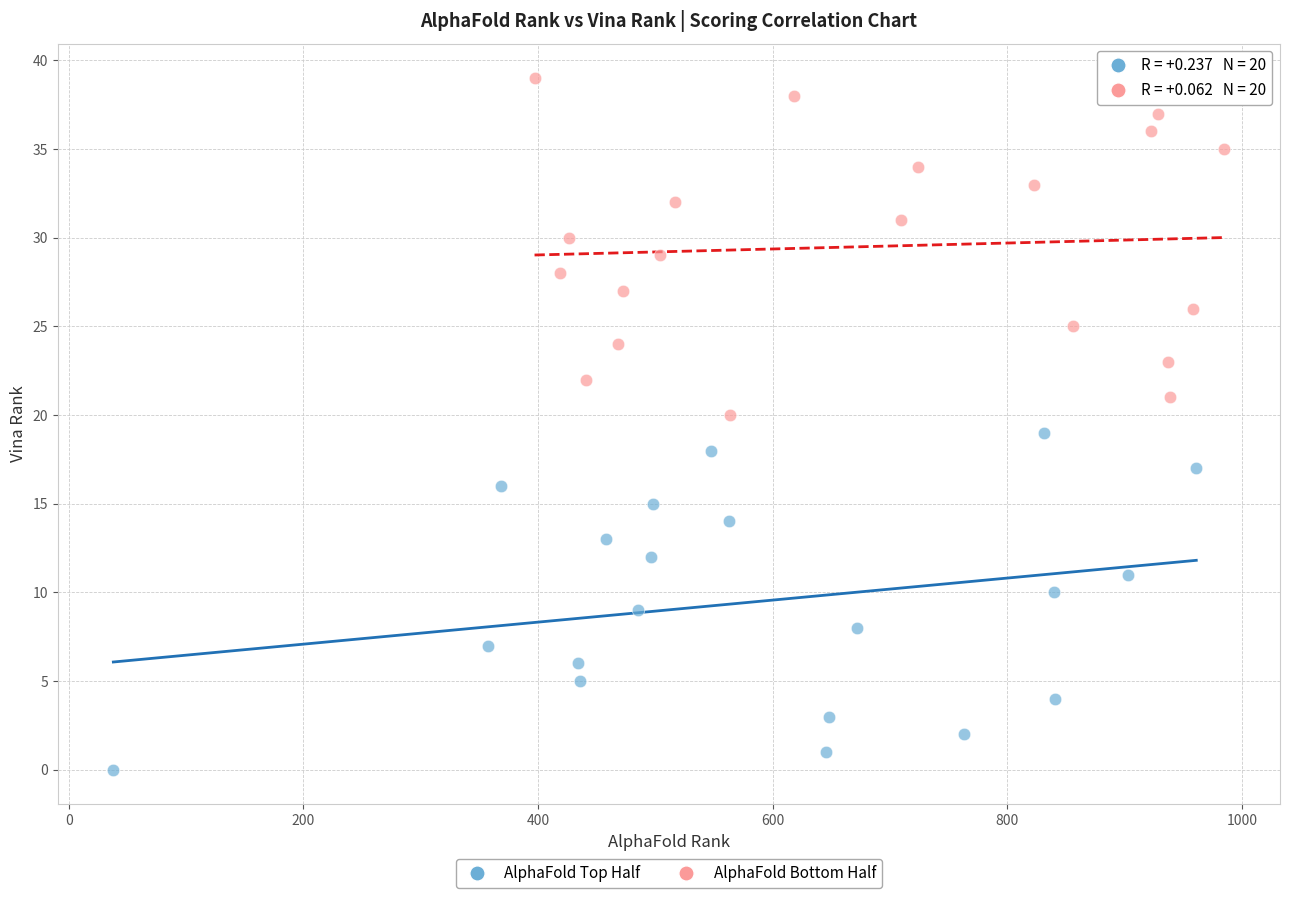

Which series reaches the maximum Y coordinate?

AlphaFold Bottom Half